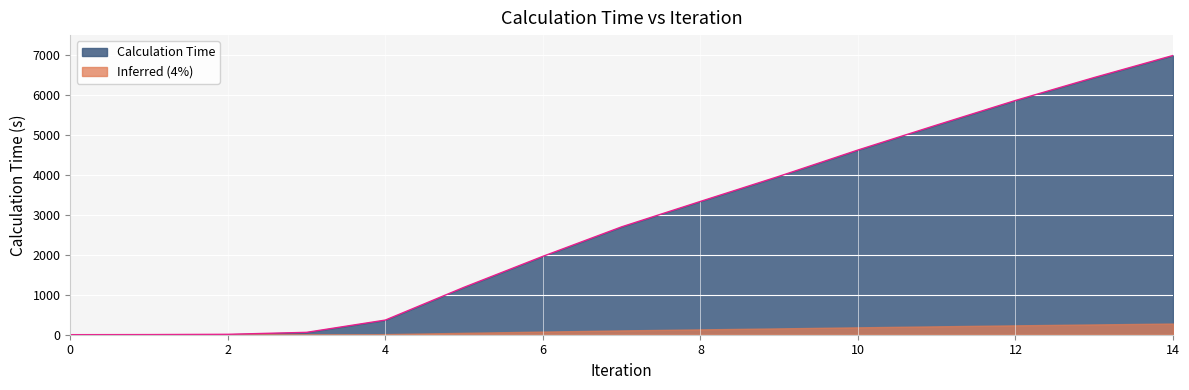

What is the sum of all values?

42761.4